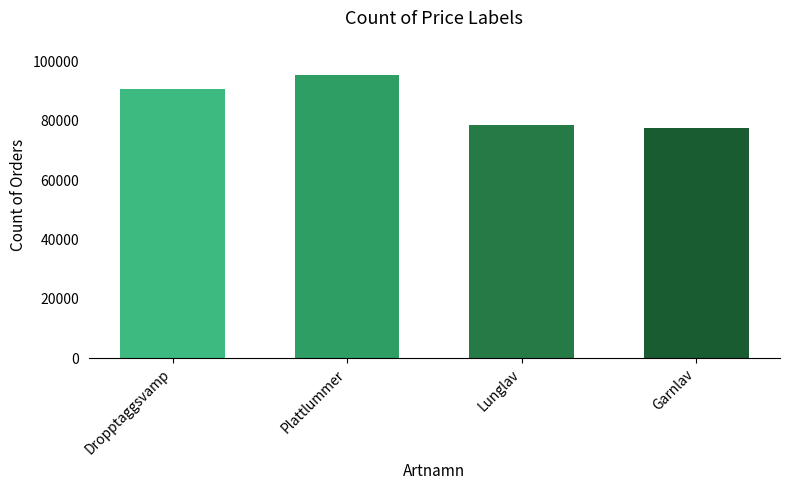

Rank the categories by value from highest to lowest.

Plattlummer, Dropptaggsvamp, Lunglav, Garnlav